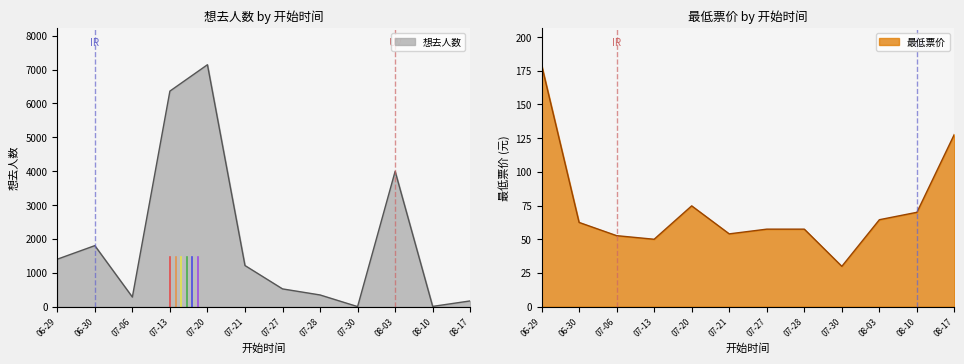

Rank the series by their average value, from highest to lowest.

想去人数, 最低票价